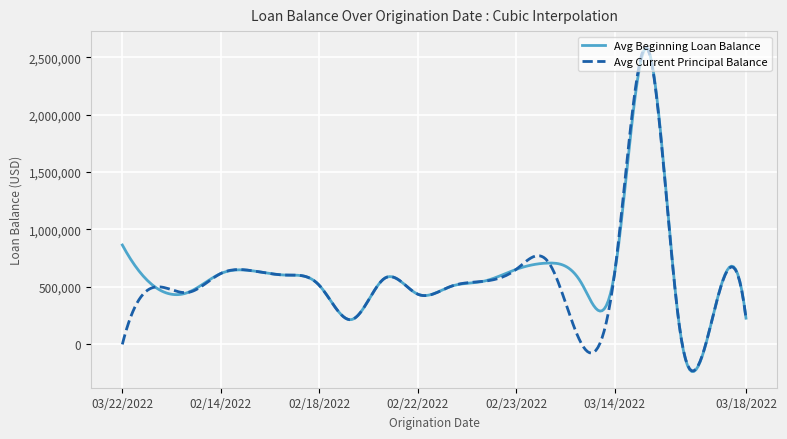

What is the maximum value shown in the chart?

2585714.3